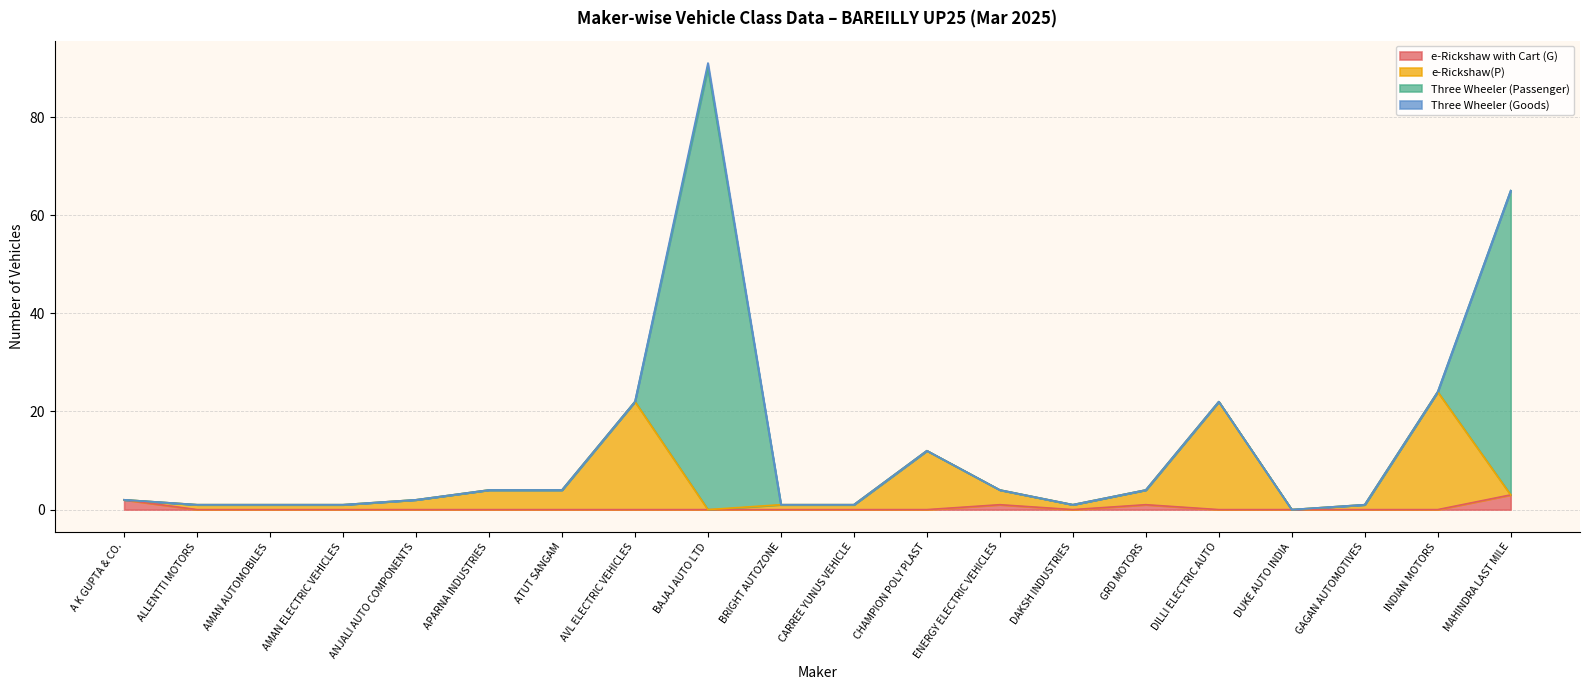

The value of e-Rickshaw with Cart (G) at DAKSH INDUSTRIES is -2. True or false?

False